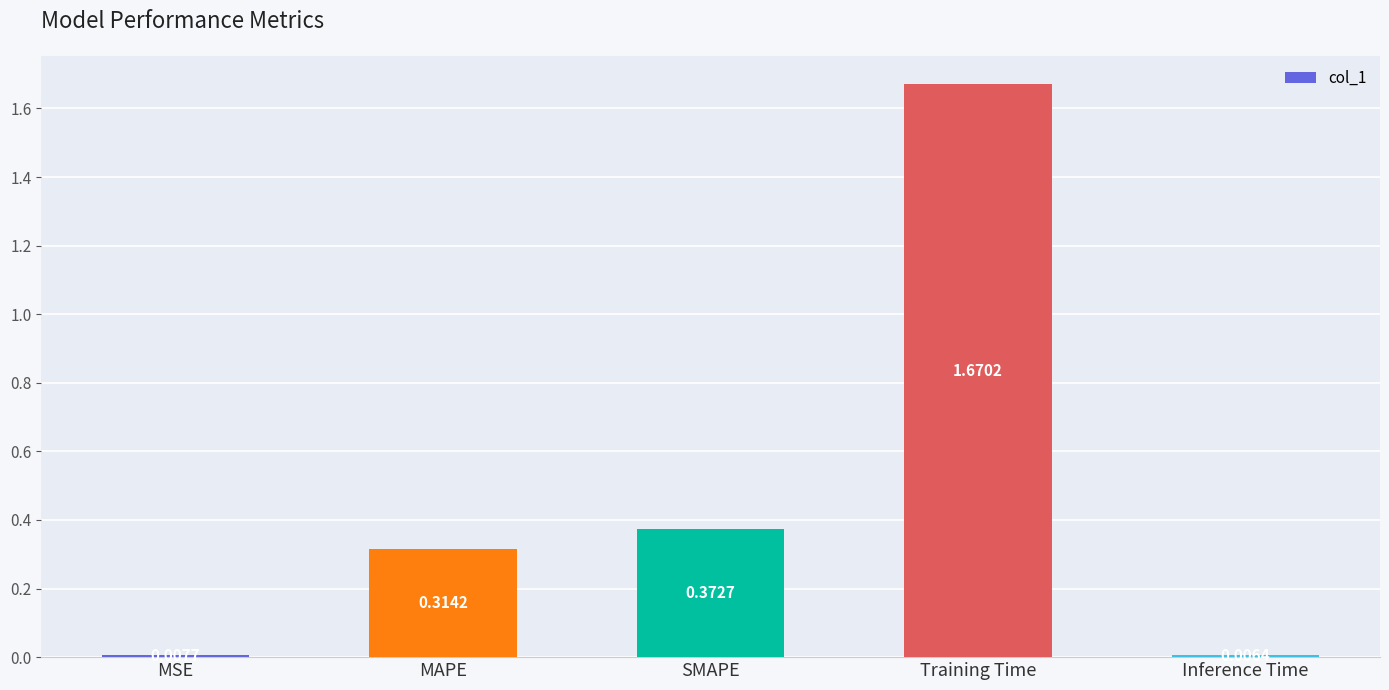

What is the change in value from MSE to MAPE?

+0.3